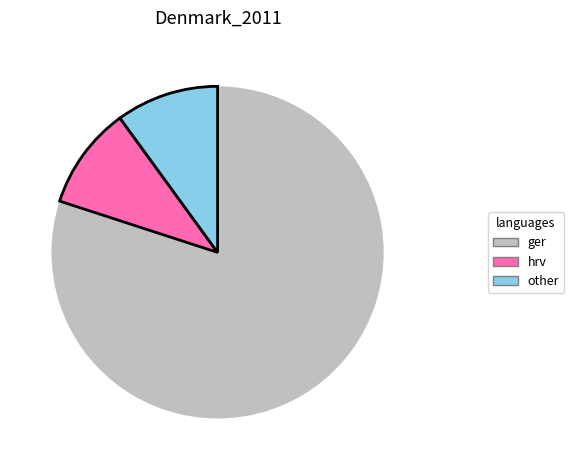

Count the number of slices in the pie.

3